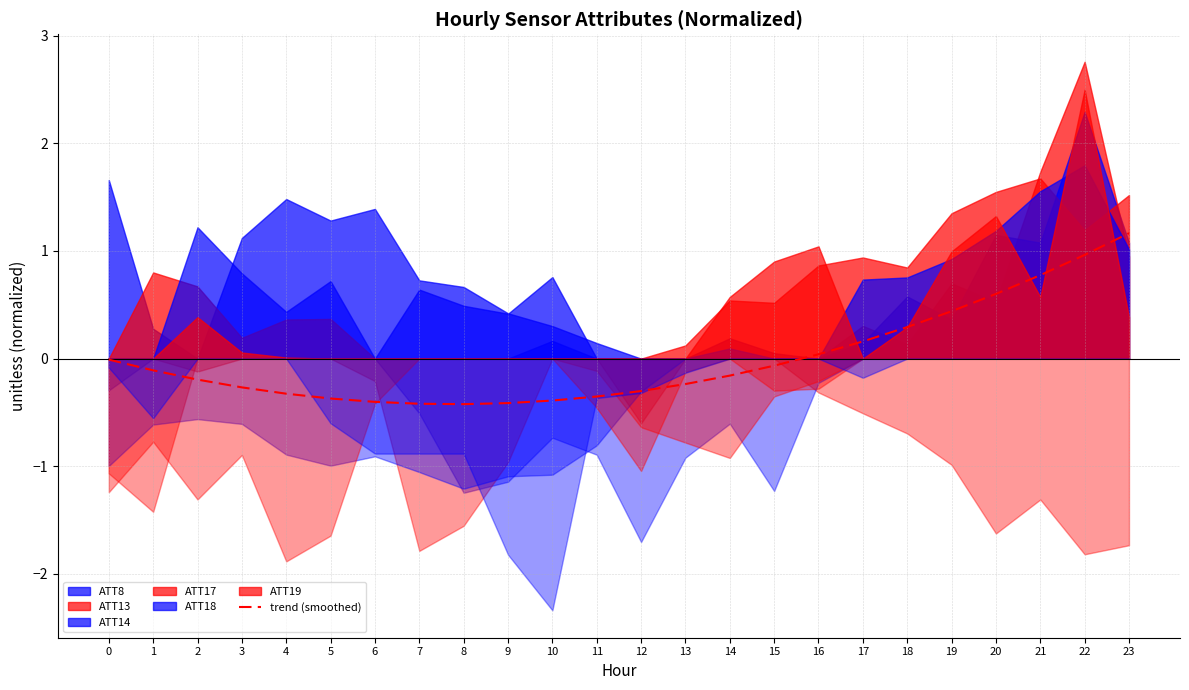

How many categories are shown in the chart?

24